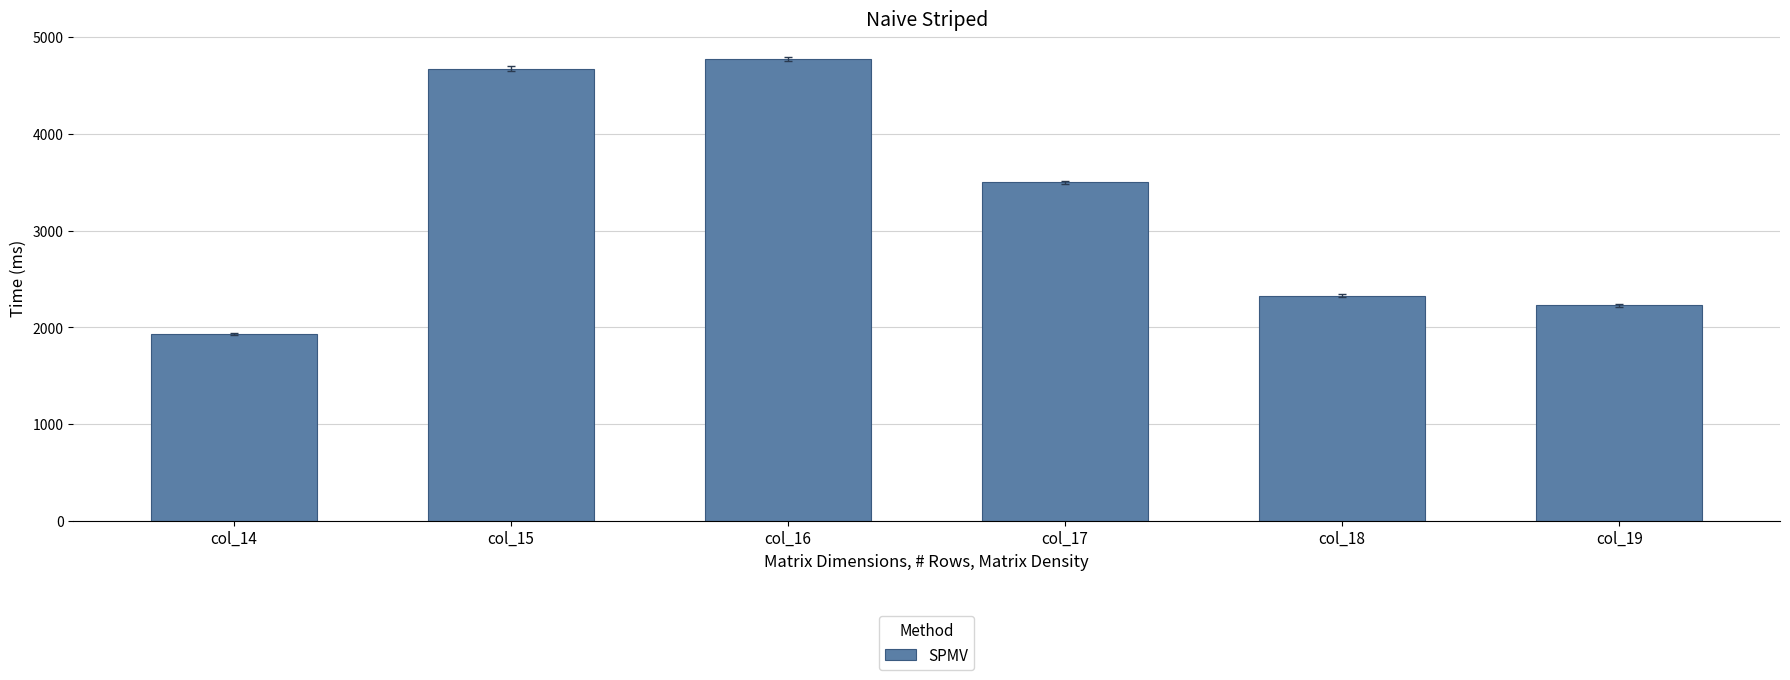

What is the smallest value displayed?

1931